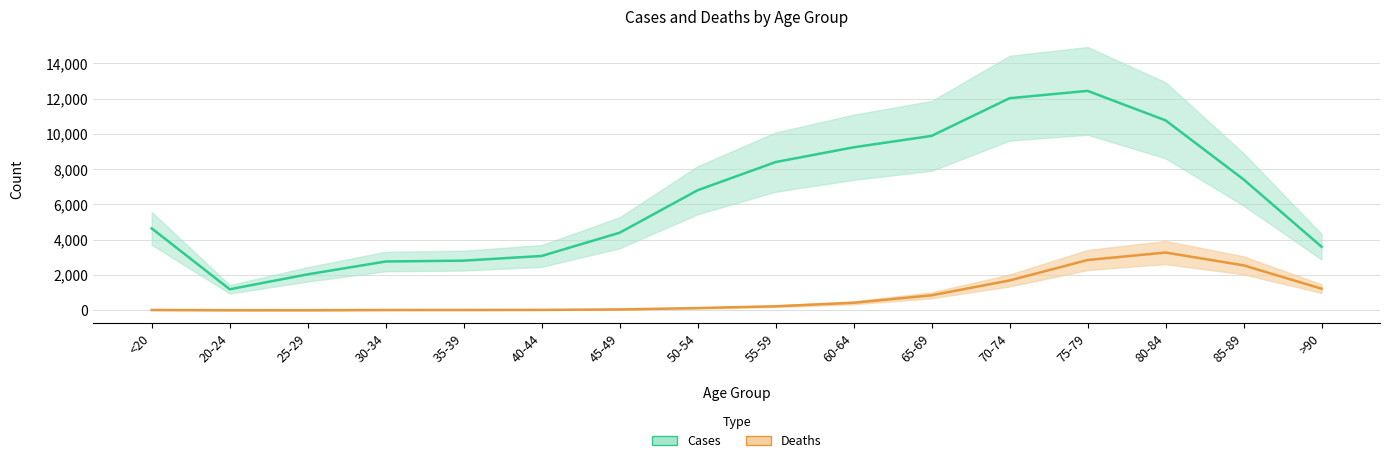

Rank the series at <20 from highest to lowest value.

Cases, Deaths